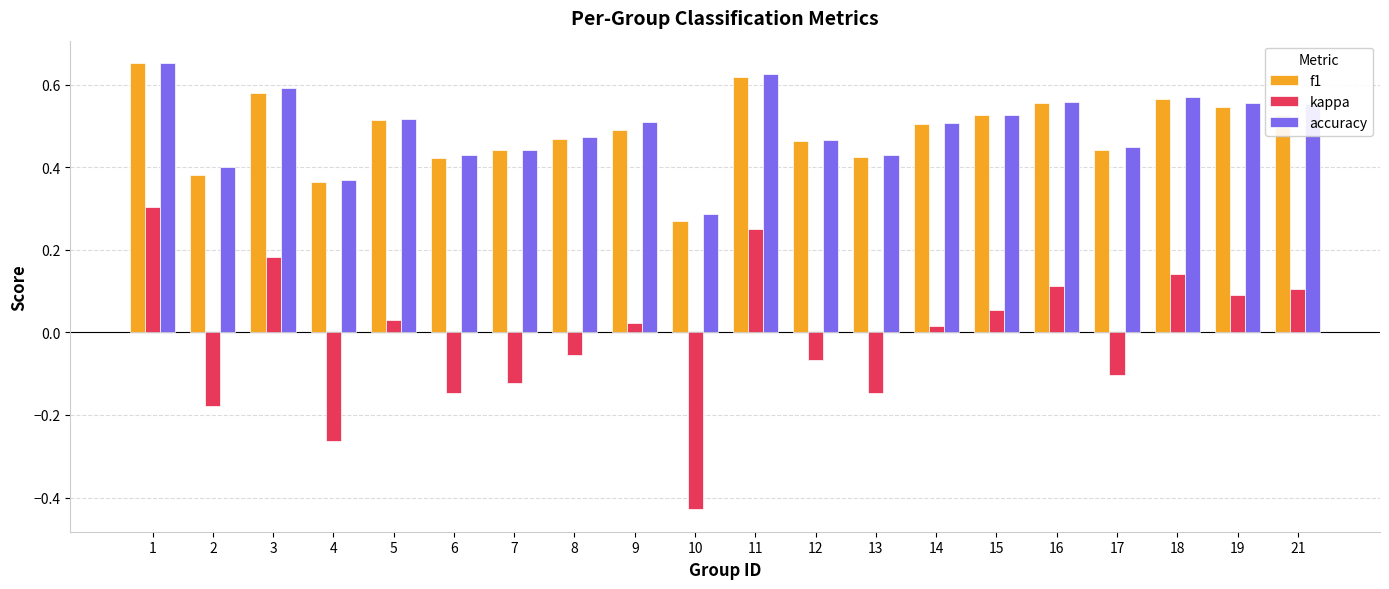

At how many categories does at least one series exceed 0?

20